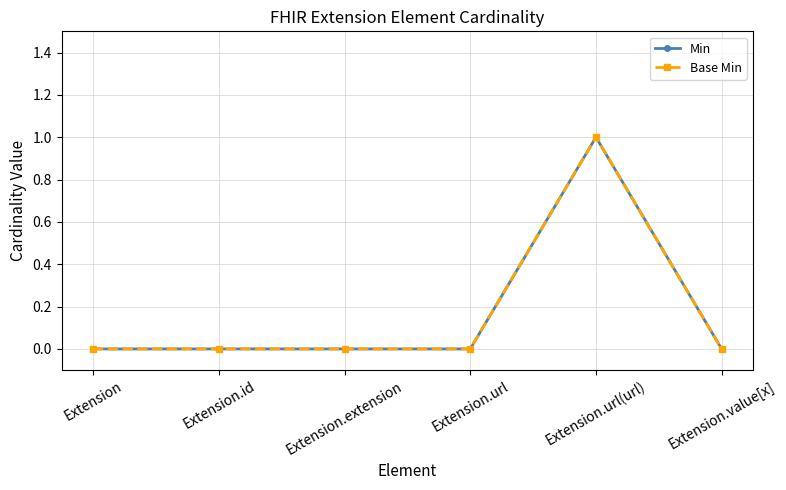

What is the sum of all Min values?

1